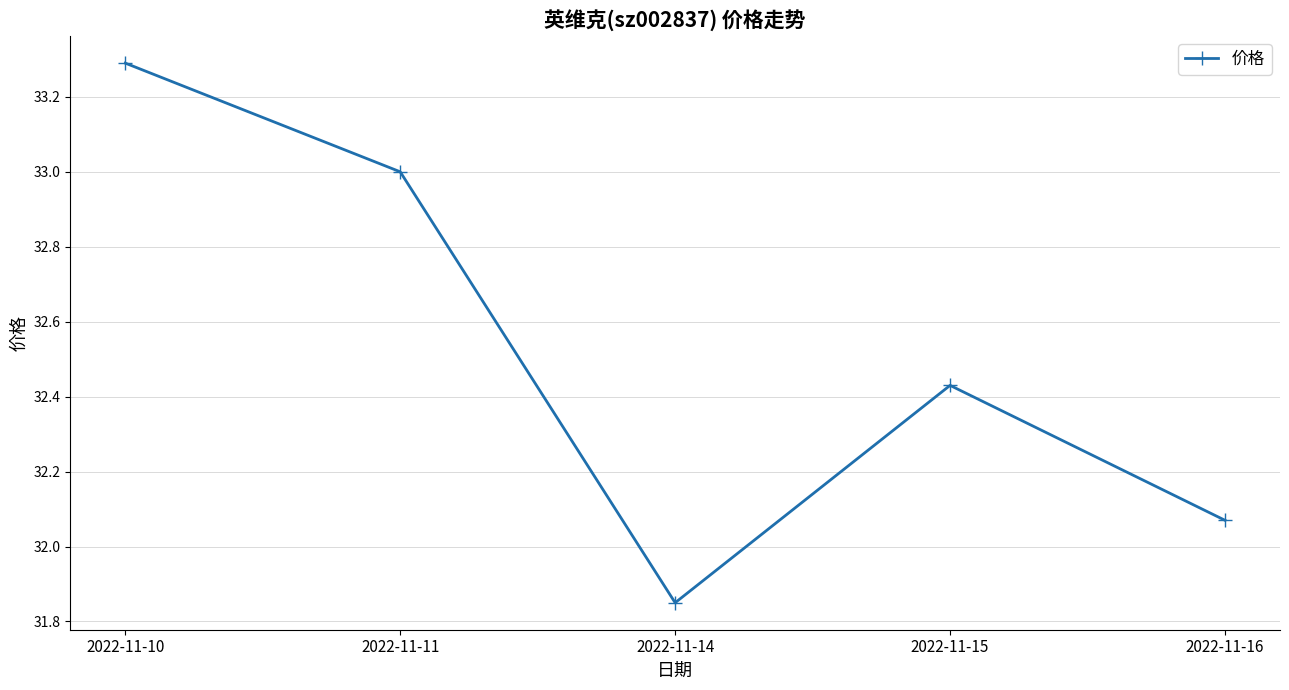

At which label is the value closest to 32?

2022-11-16